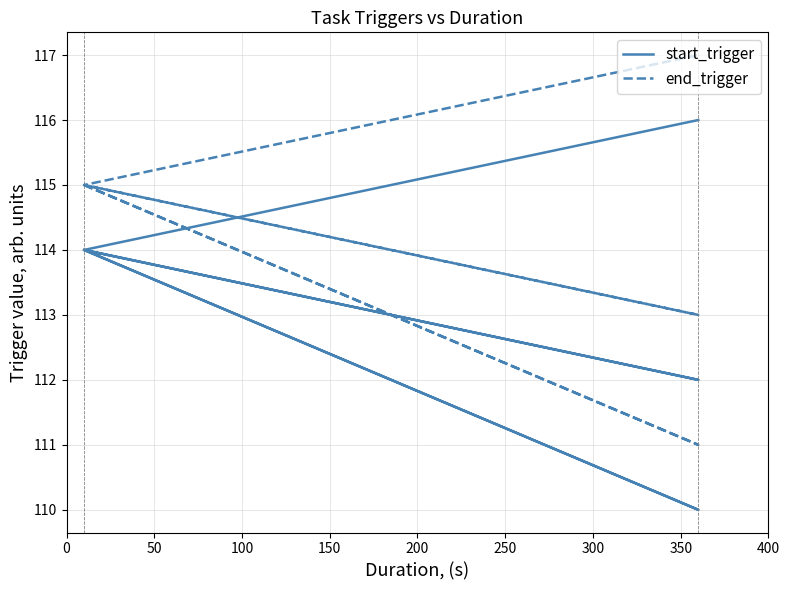

What is the difference between the maximum and minimum values in the end_trigger series?

6